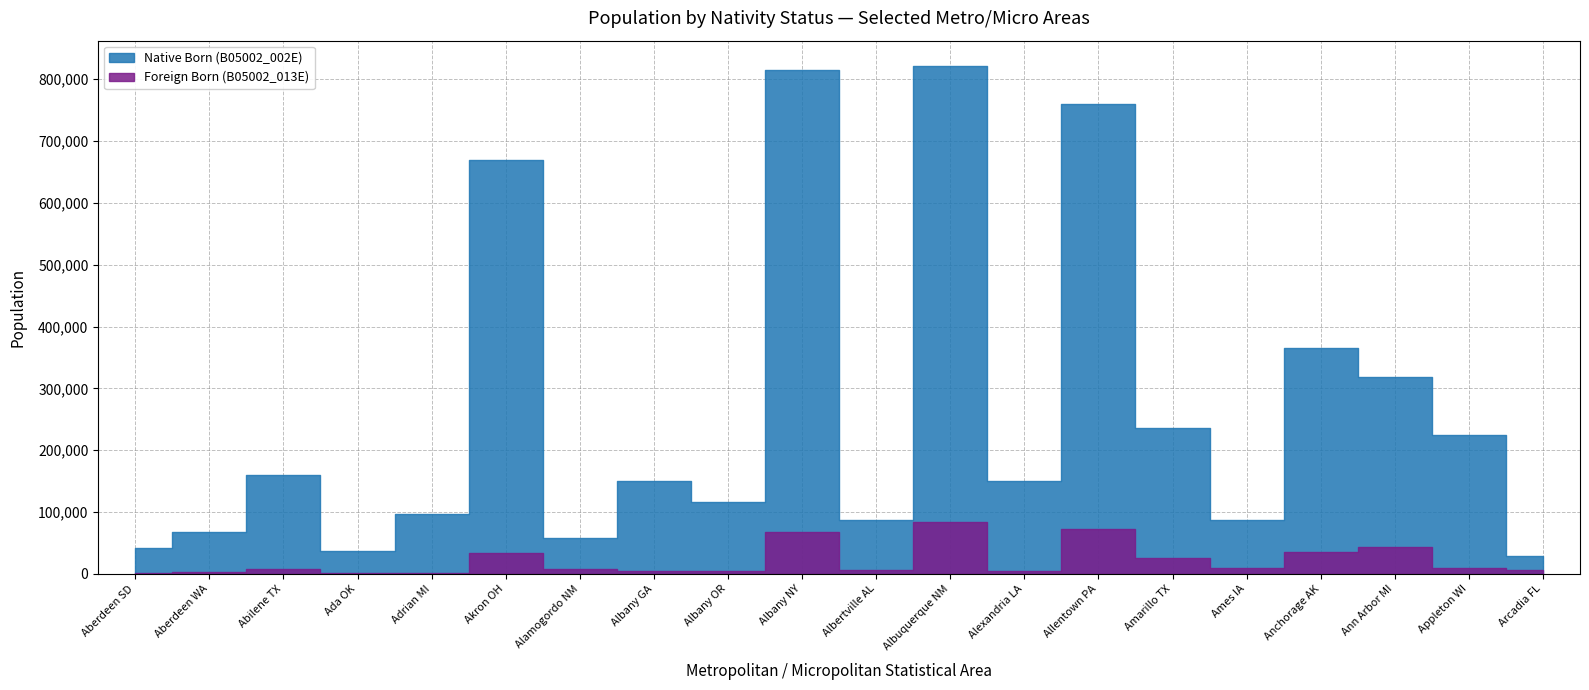

Between Aberdeen SD and Allentown PA, which is larger?

Allentown PA